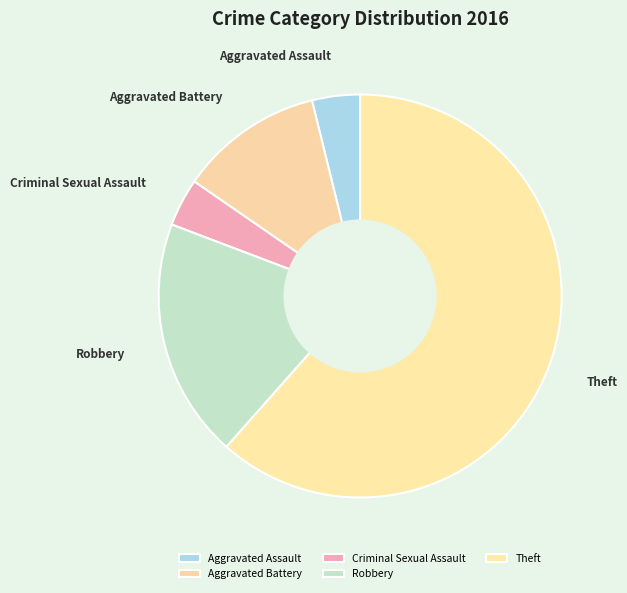

Is the sum of Robbery and Theft greater than half?

Yes